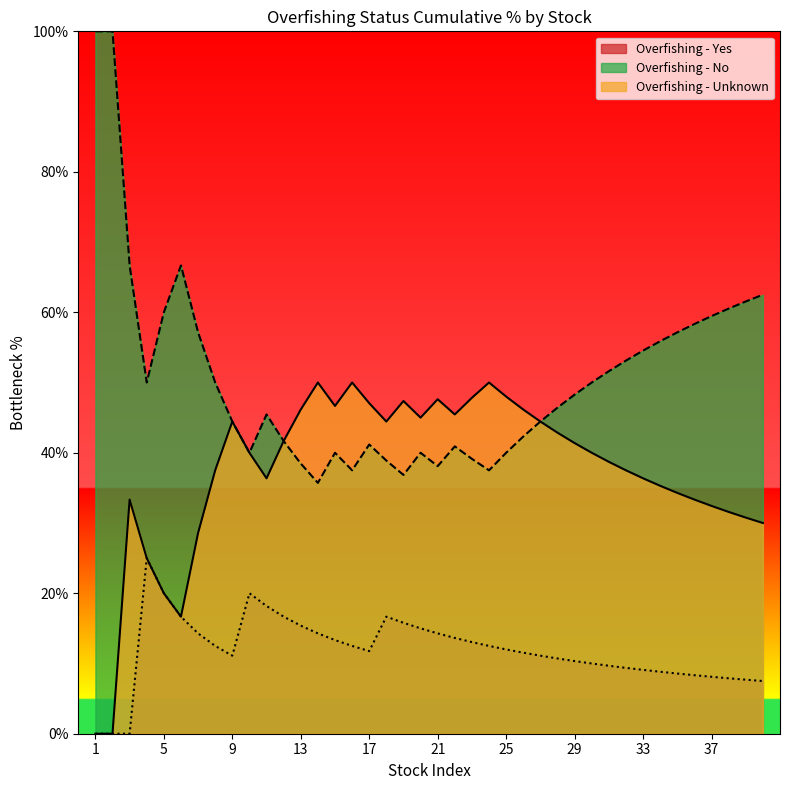

Rank the series by their average value, from lowest to highest.

Overfishing - Yes, Overfishing - Unknown, Overfishing - No